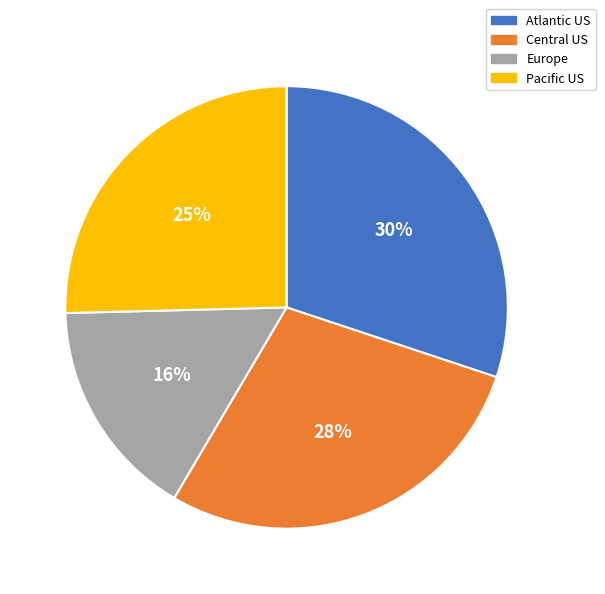

Combined, do Atlantic US and Central US account for over 50%?

Yes